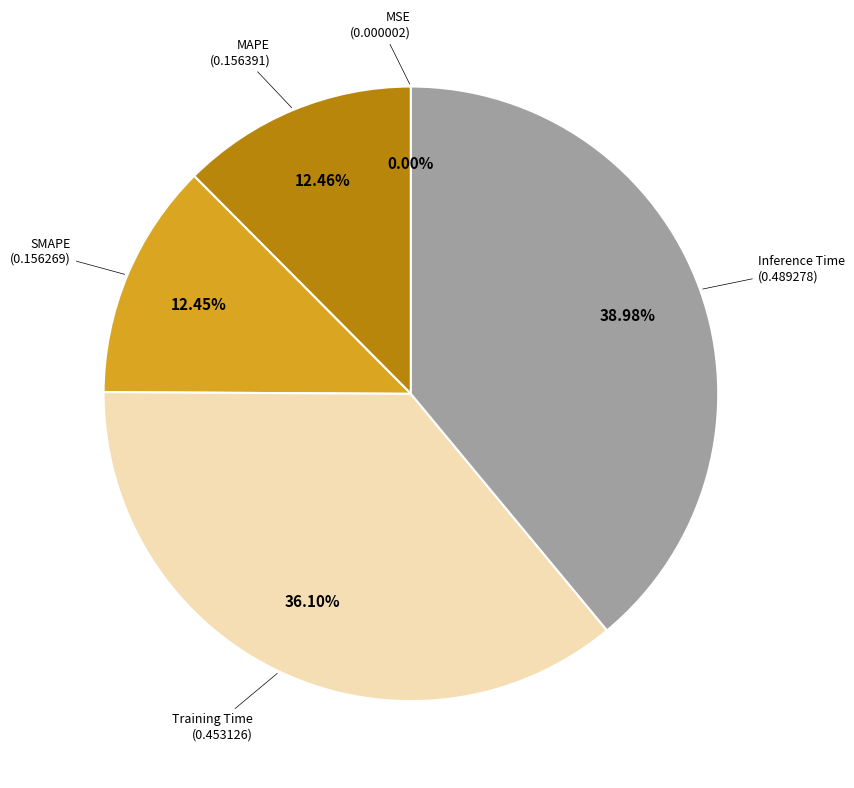

Is there a majority slice in this chart?

No